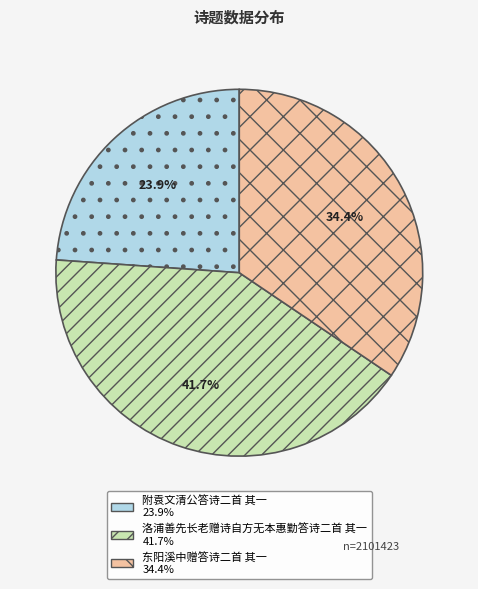

How many slices are in this pie chart?

3